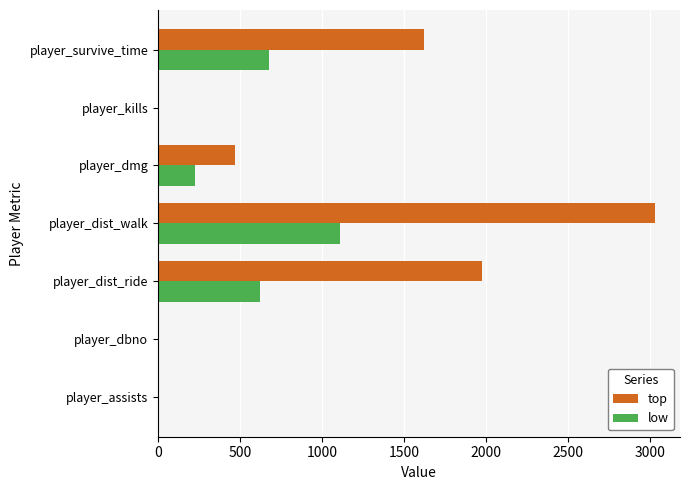

The value of top at player_dbno is 0.0. True or false?

True